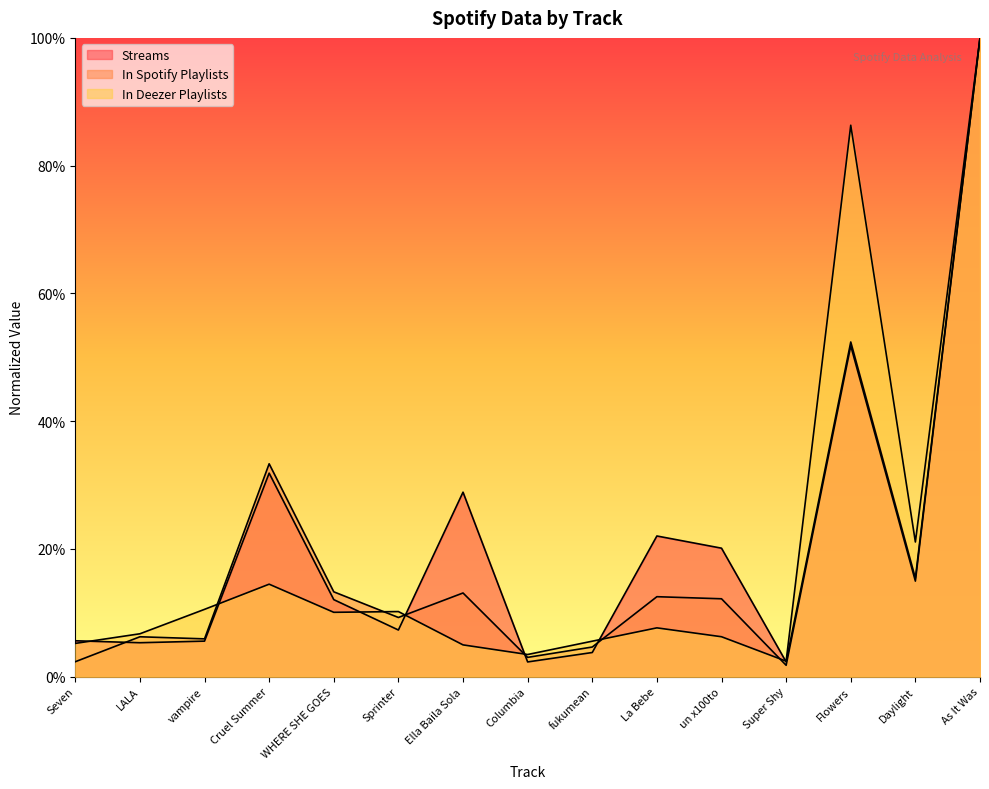

What is the difference between the maximum and minimum values in the Streams series?

1.0